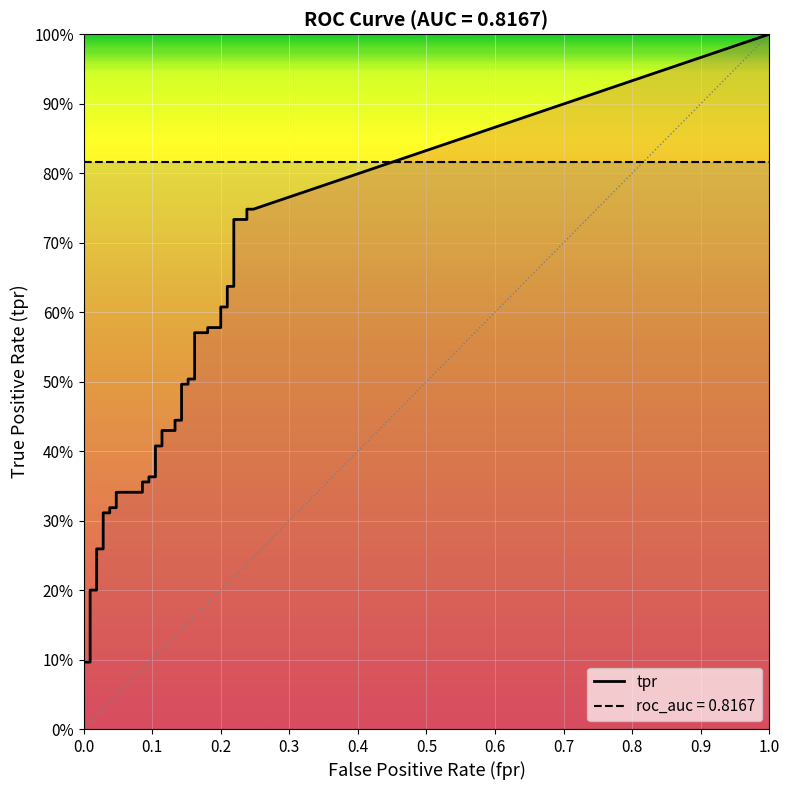

Is the value of fpr at tpr greater than the value of tpr at 14?

No